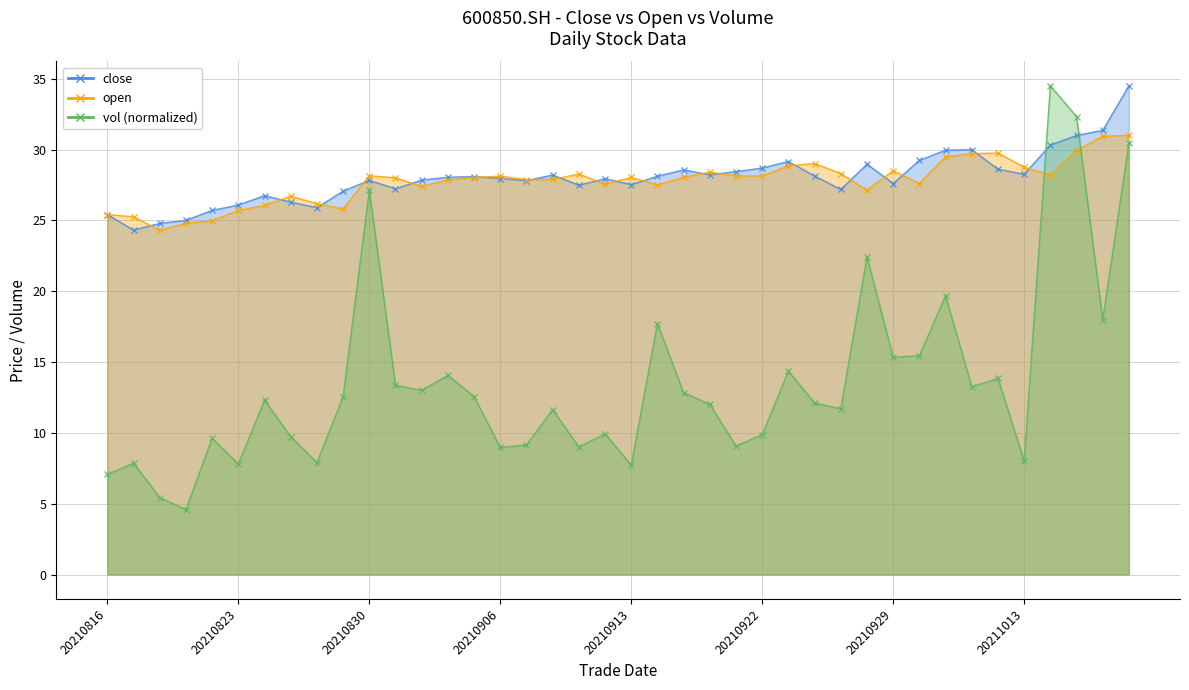

How many values in the vol series are below 12?

18